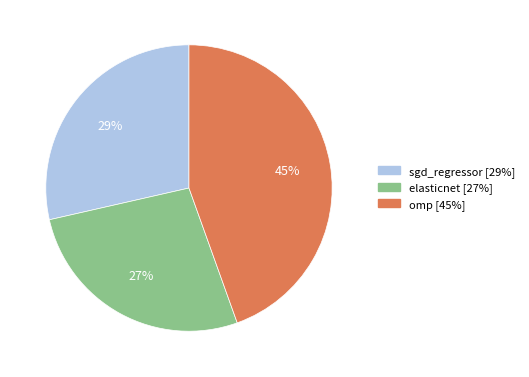

Is it true that sgd_regressor is 29% of the pie?

True